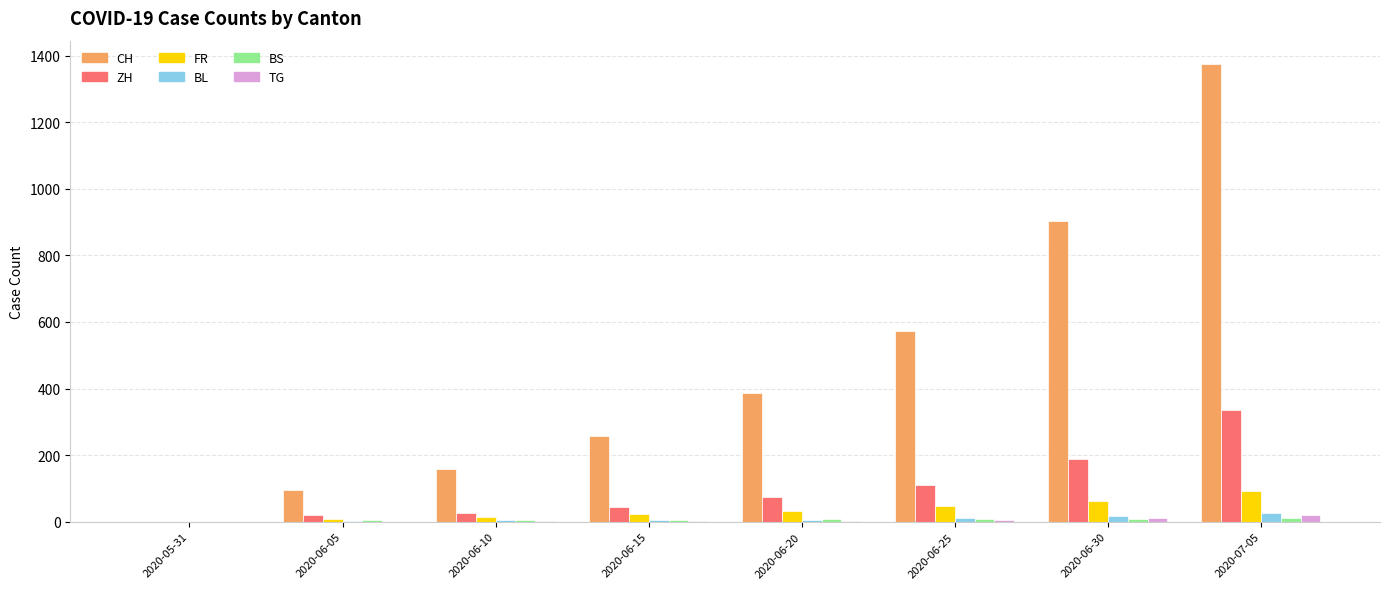

Between 2020-06-25 and 2020-07-05, which series saw the biggest shift?

CH